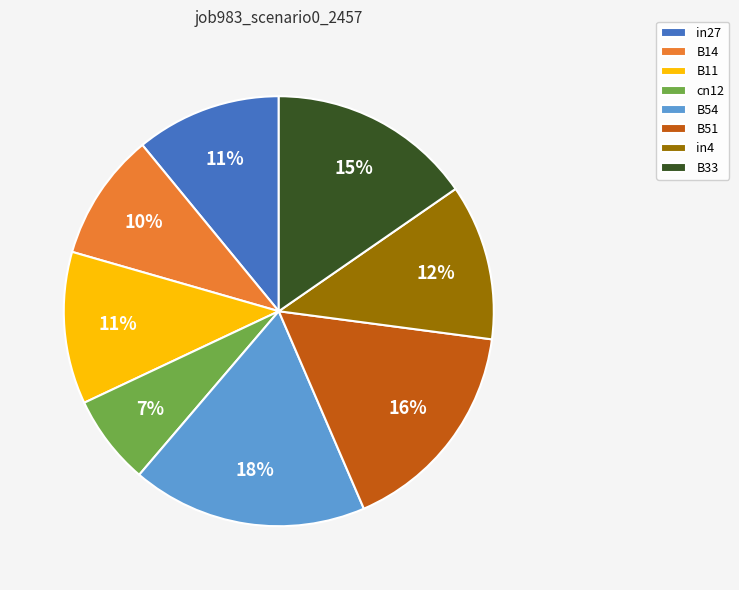

The B54 slice represents 18% of the pie. True or false?

True